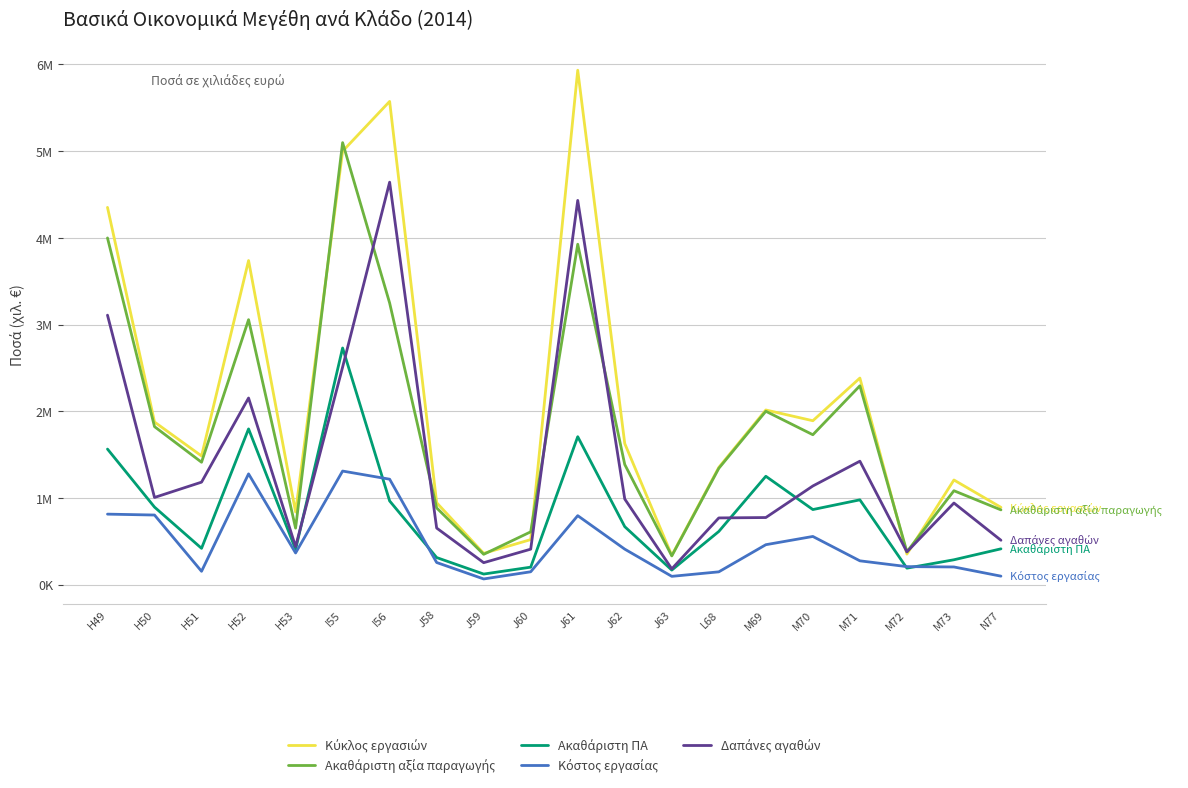

True or false: Ακαθάριστη ΠΑ and Δαπάνες αγαθών intersect in this chart.

True